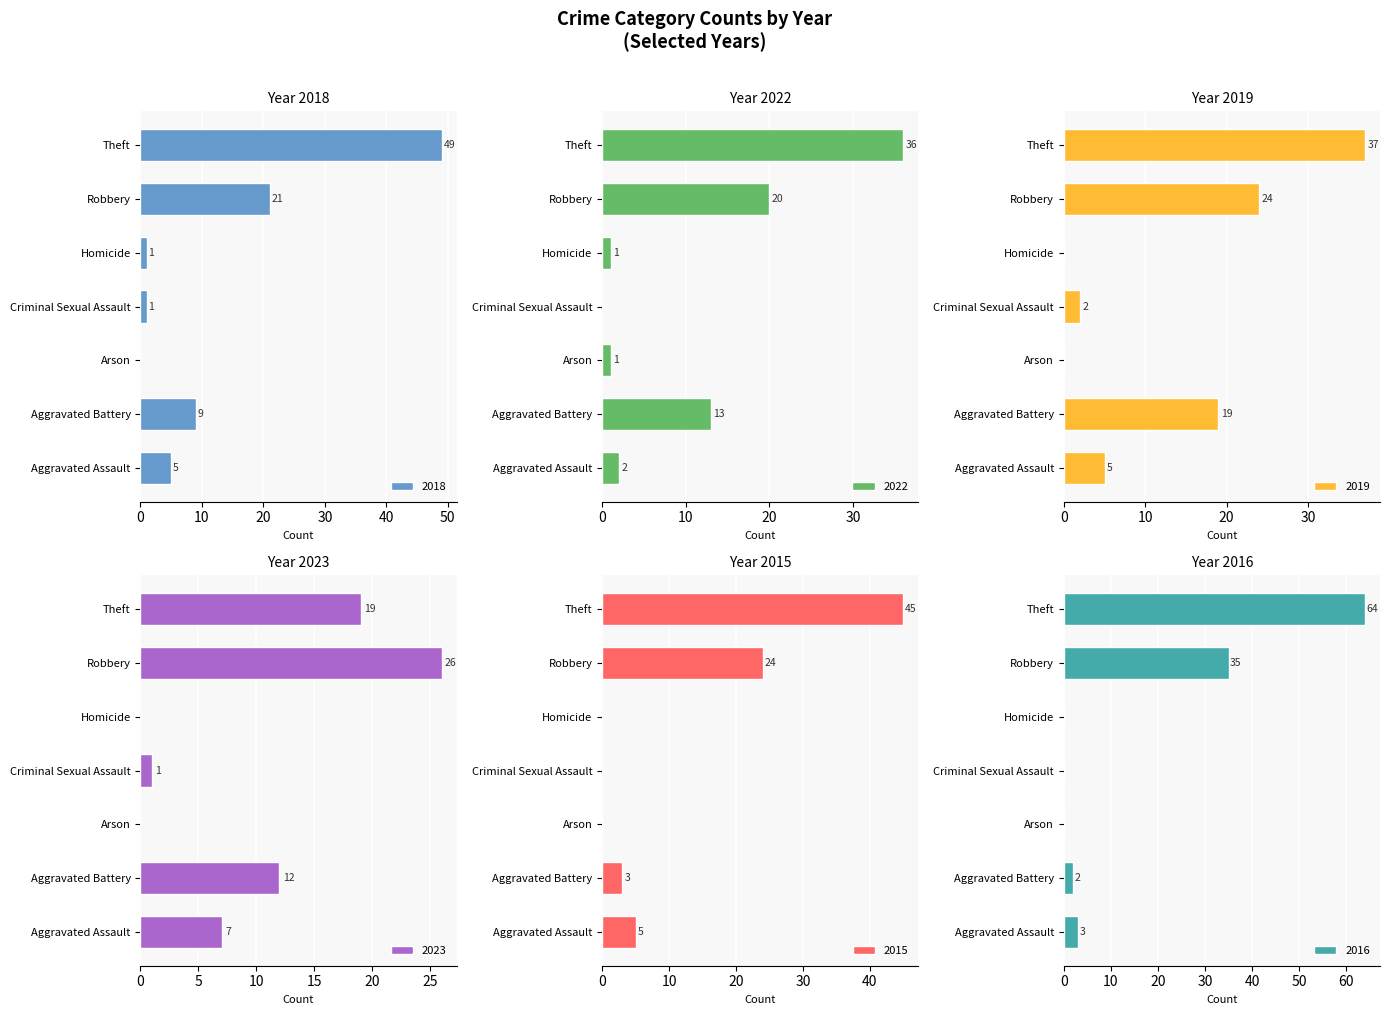

How many data points in 2018 are less than 5?

3